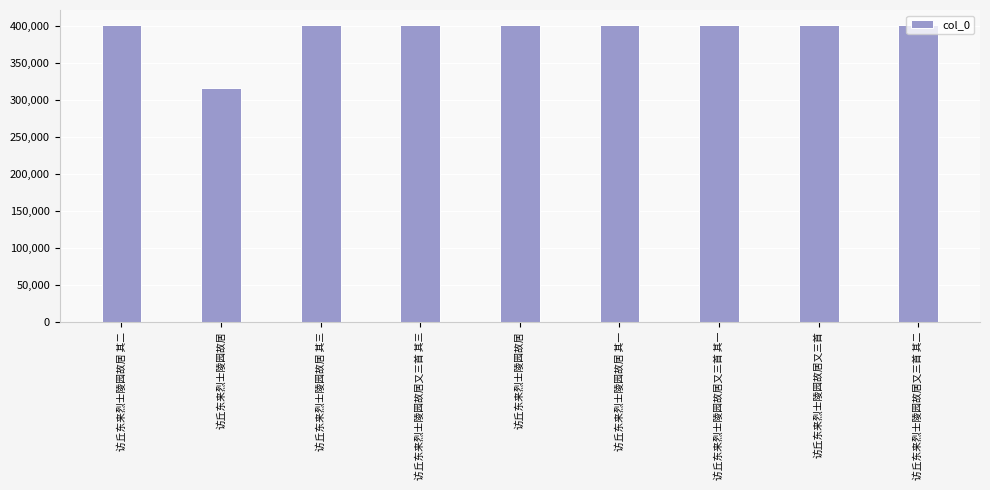

How many bars are there in total?

9